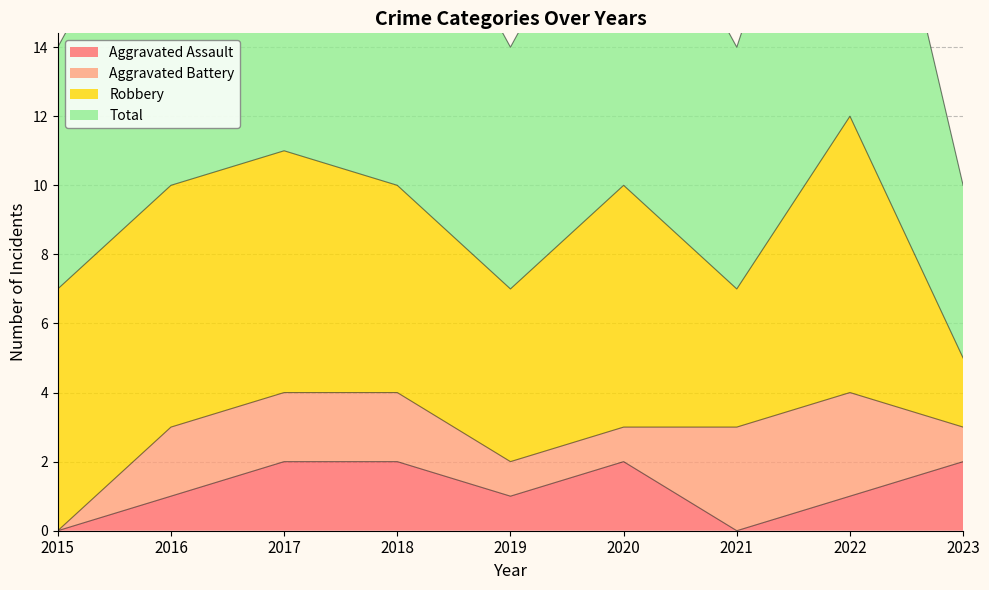

Is it true that Aggravated Assault equals 0 at 2015?

True